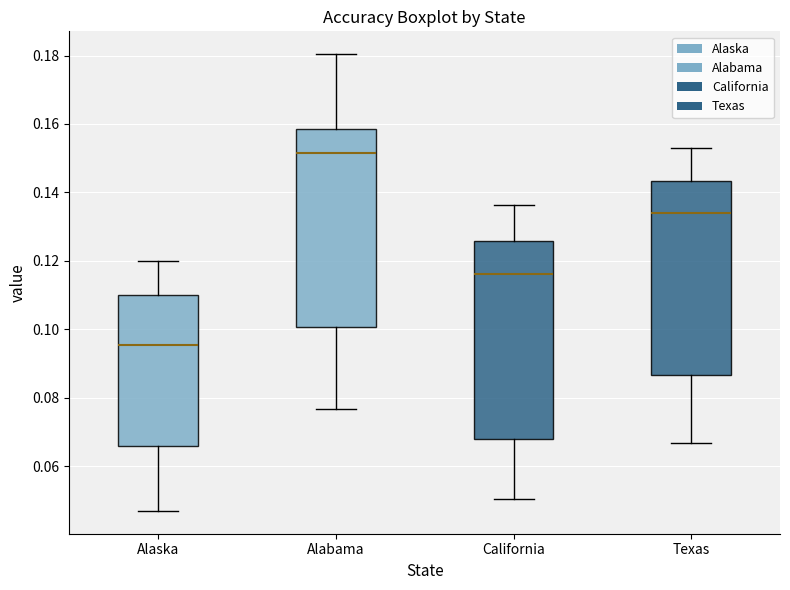

Reading left to right, transcribe this box plot: for each box, give where its median line is, the range the box spans, and where its two whiskers end, as read against the y-axis. The values are not printed on the chart, so give them approximately, as read against the axis.

Alaska: median 0.096, box 0.066 to 0.110, whiskers 0.046 to 0.120
Alabama: median 0.152, box 0.100 to 0.158, whiskers 0.076 to 0.180
California: median 0.116, box 0.068 to 0.126, whiskers 0.050 to 0.136
Texas: median 0.134, box 0.086 to 0.144, whiskers 0.066 to 0.154